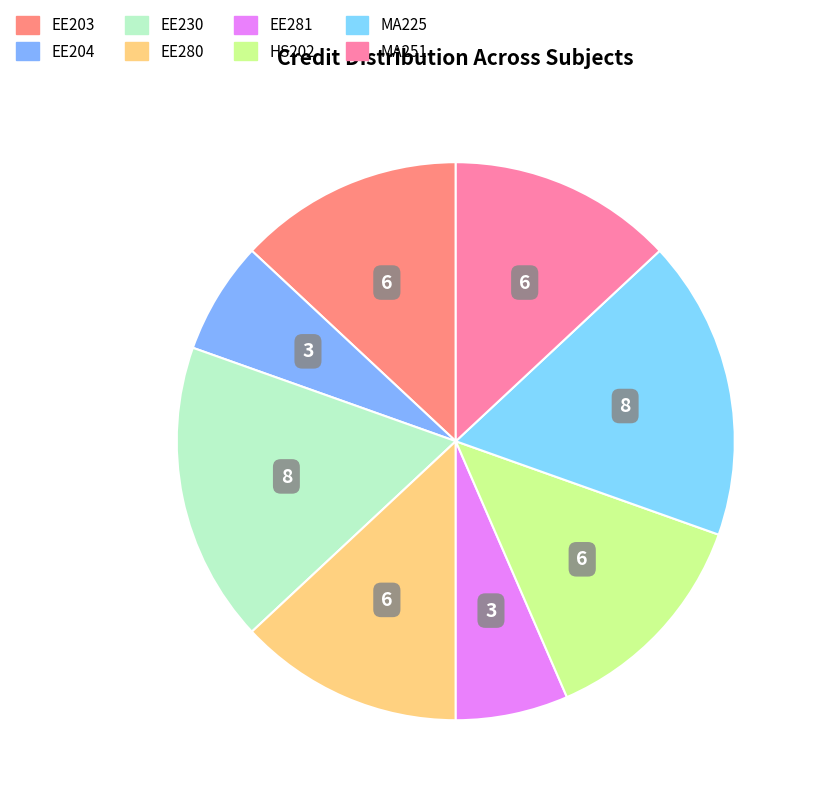

What is the ratio of the value at EE280 to the value at EE204?

2.0